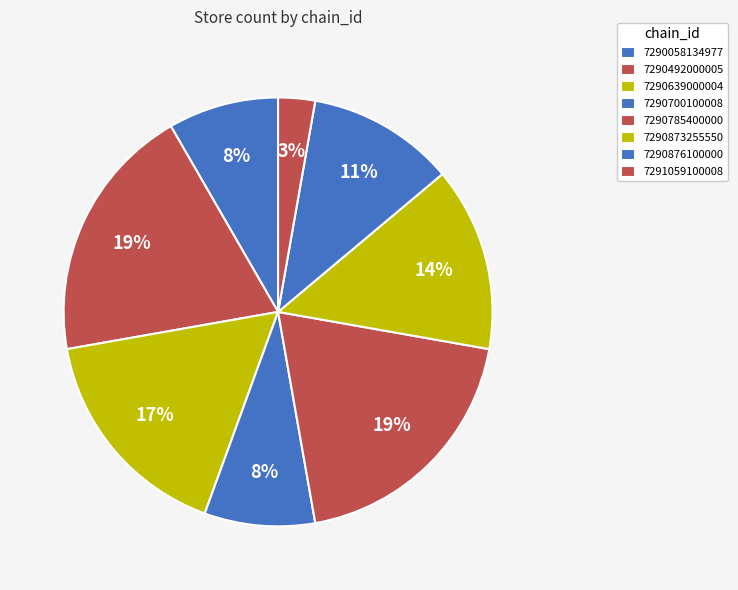

What percentage do 7290058134977 and 7290700100008 together represent?

16.7%